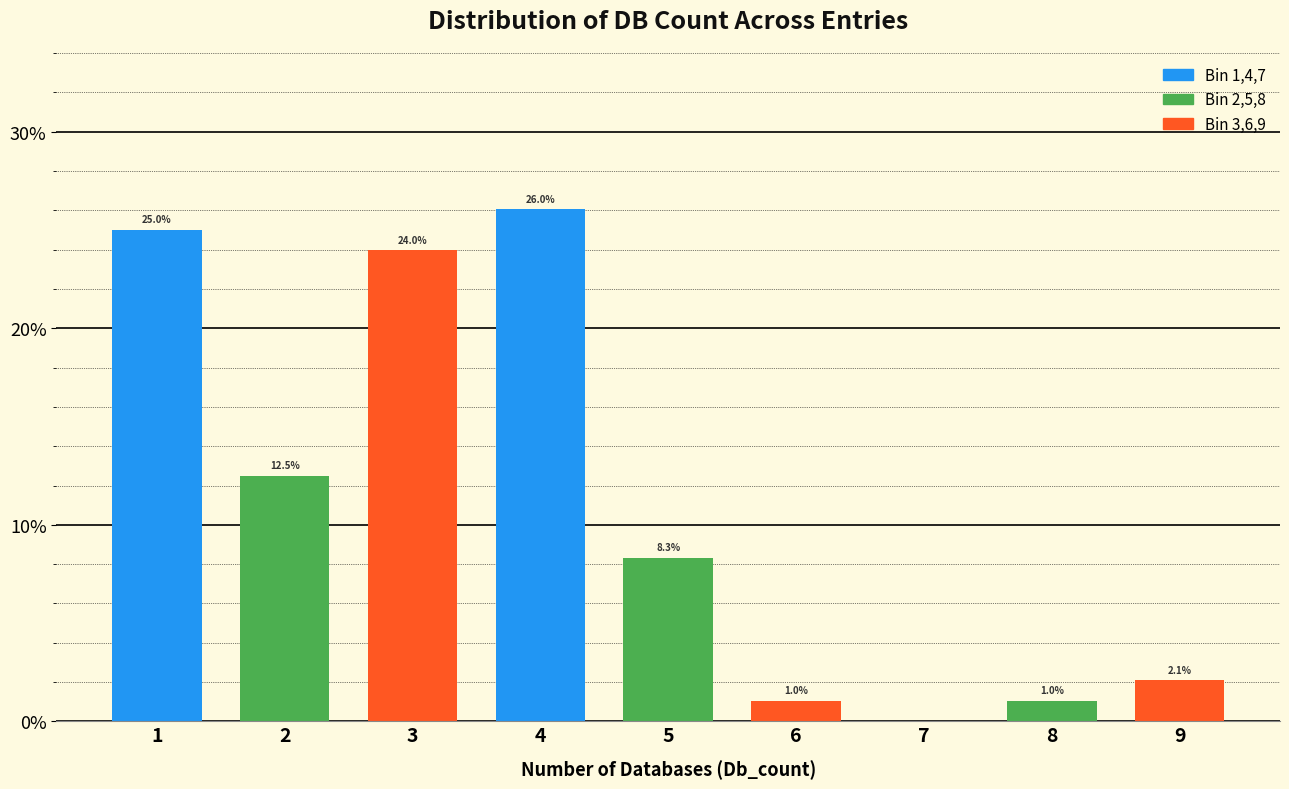

Reading left to right, extract all data points from this chart.

1=25.0	2=12.5	3=24.0	4=26.0	5=8.3	6=1.0	7=0.0	8=1.0	9=2.1